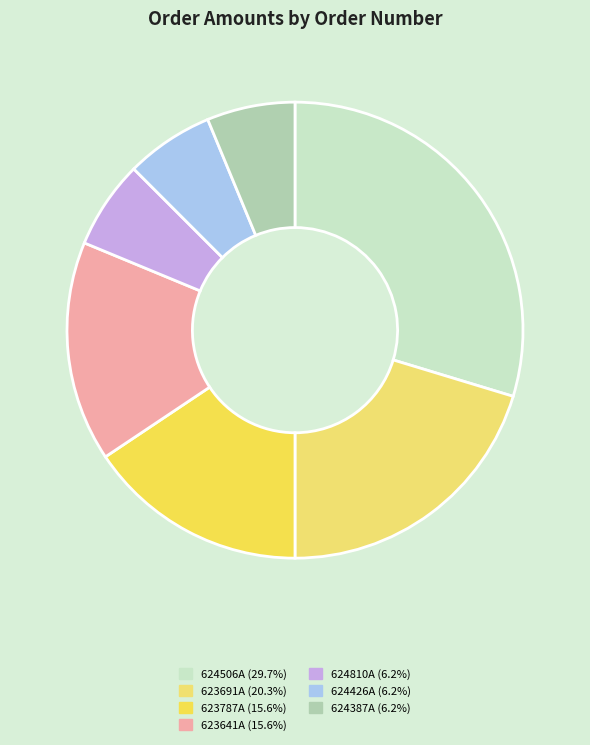

How many slices are in this pie chart?

7